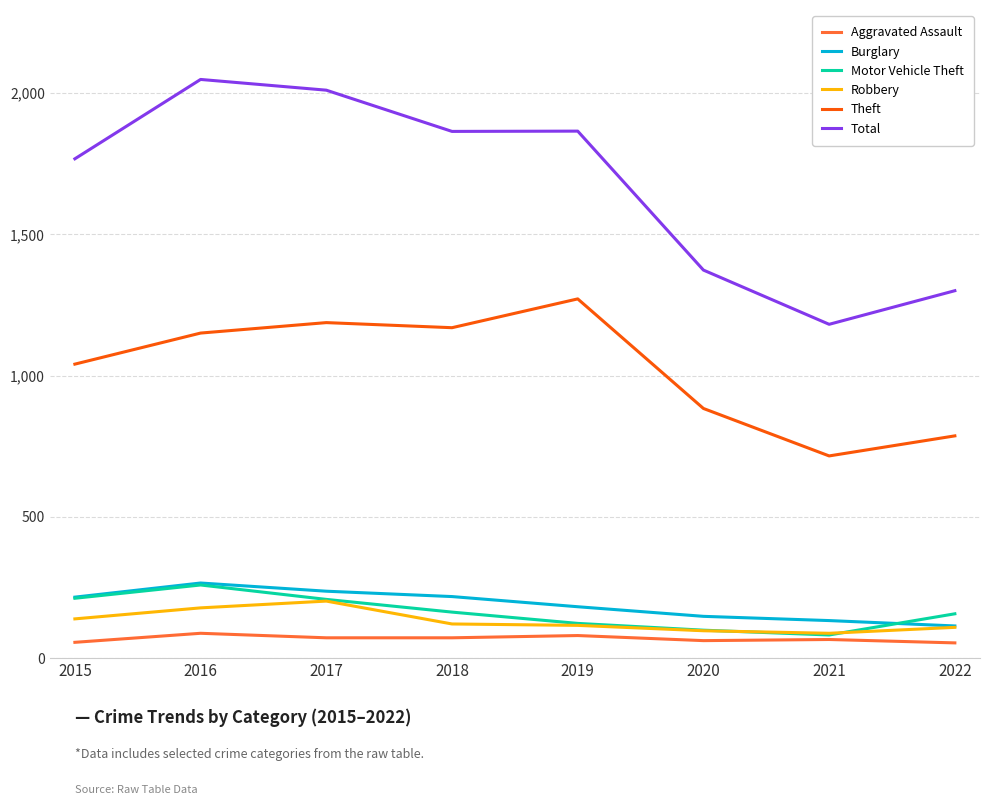

True or false: Burglary has more than 2 points higher than both neighbors.

False